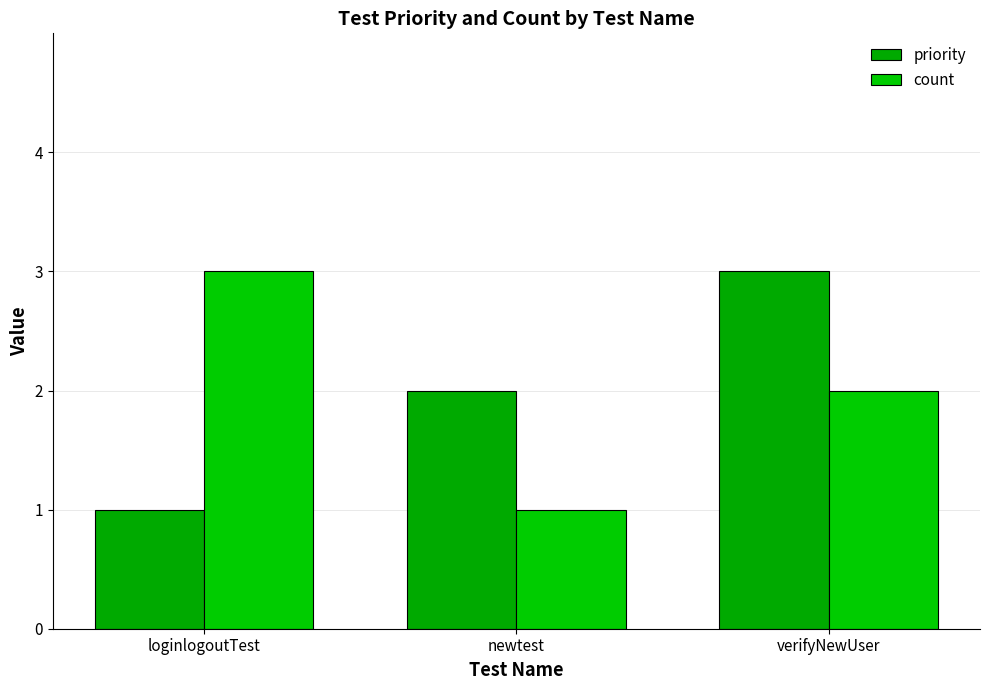

Which label corresponds to the smallest value in the chart?

loginlogoutTest